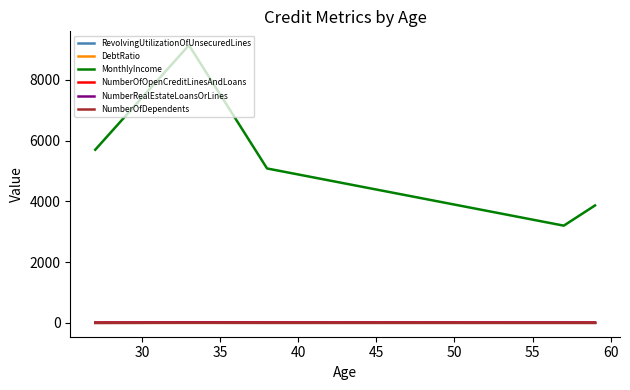

Which series has the largest range (max minus min)?

MonthlyIncome